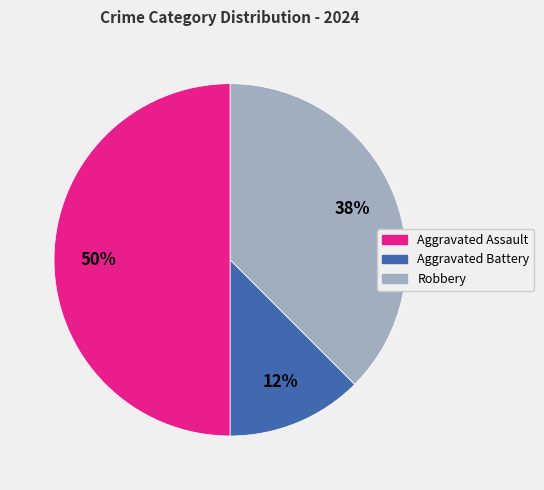

To the nearest percent, what is the average slice percentage?

33%